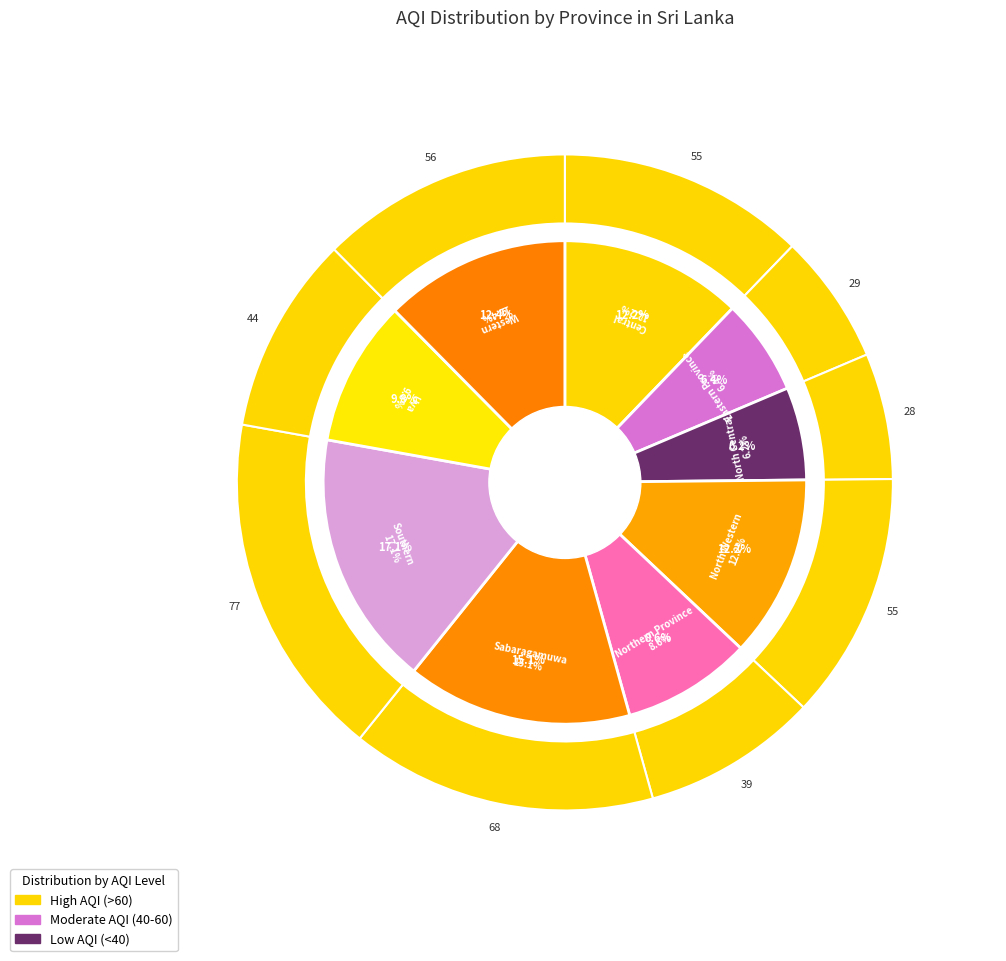

What is the largest slice in the pie chart?

Southern